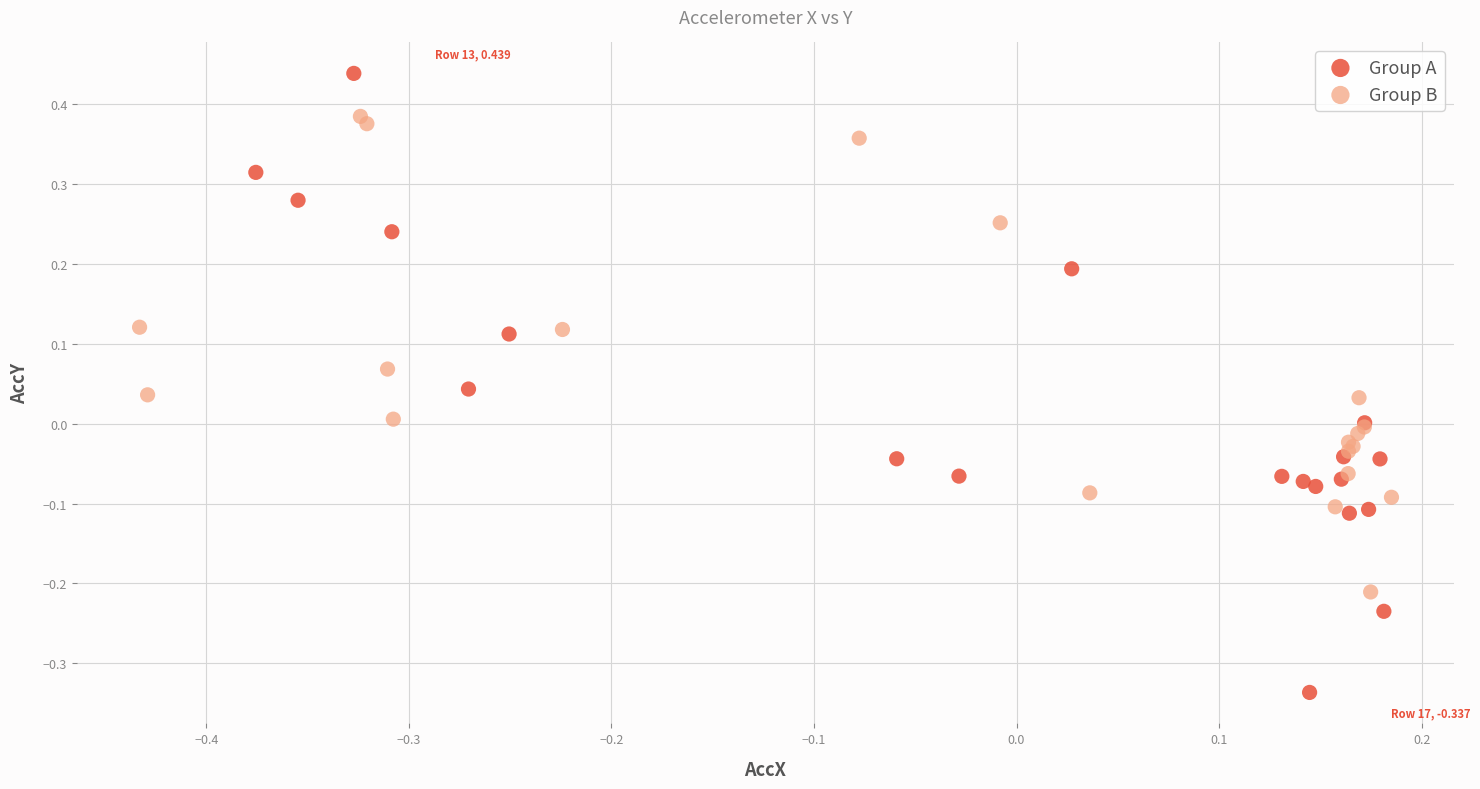

Which series reaches the maximum Y coordinate?

Group A